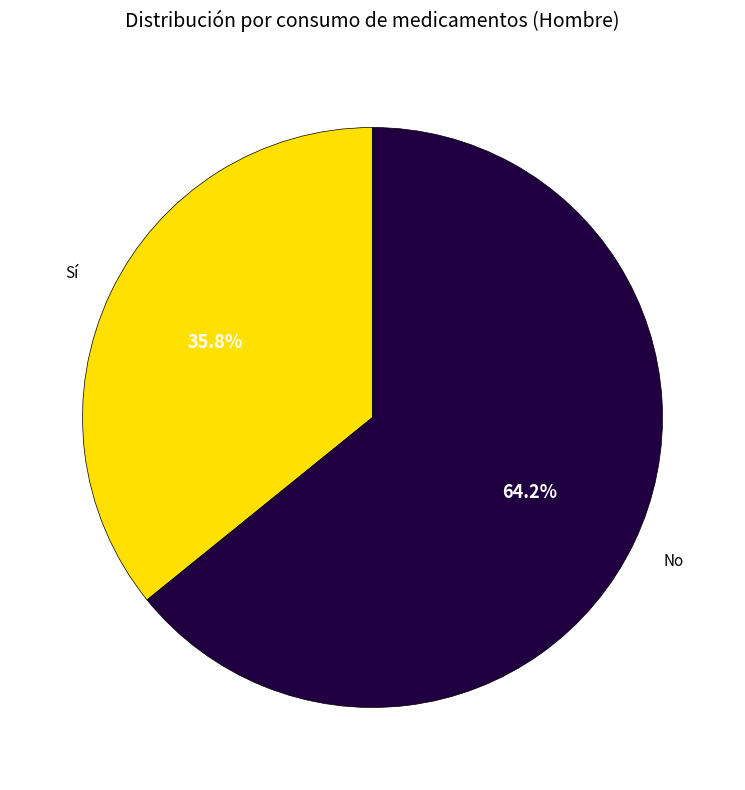

Approximately how many times larger is the value at No compared to Sí?

1.8